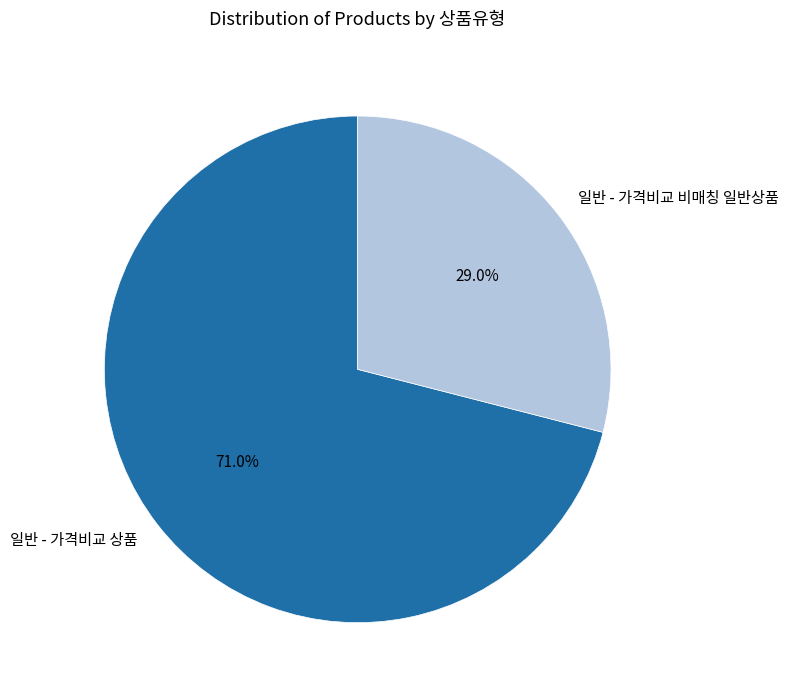

What percentage do 일반 - 가격비교 비매칭 일반상품 and 일반 - 가격비교 상품 together represent?

100.0%